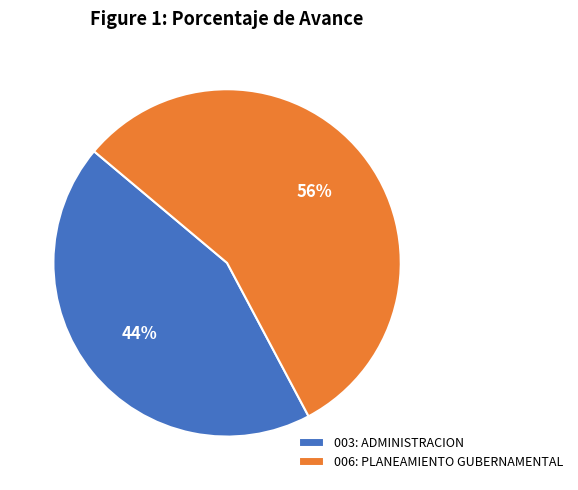

Which slice is the smallest?

003: ADMINISTRACION